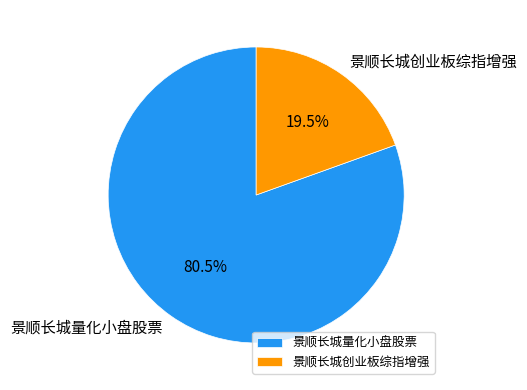

Between 景顺长城量化小盘股票 and 景顺长城创业板综指增强, which is larger?

景顺长城量化小盘股票